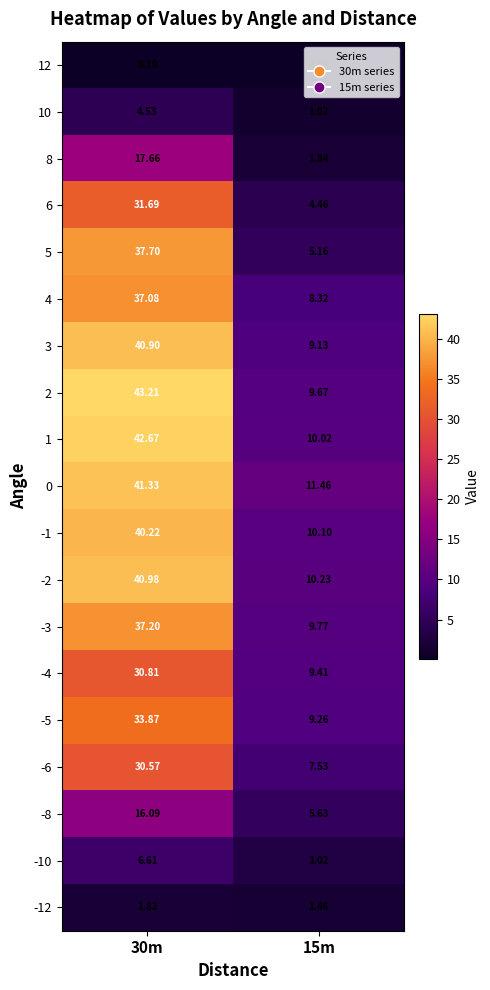

Is the value of -5 at 15m greater than the value of 12 at 30m?

Yes